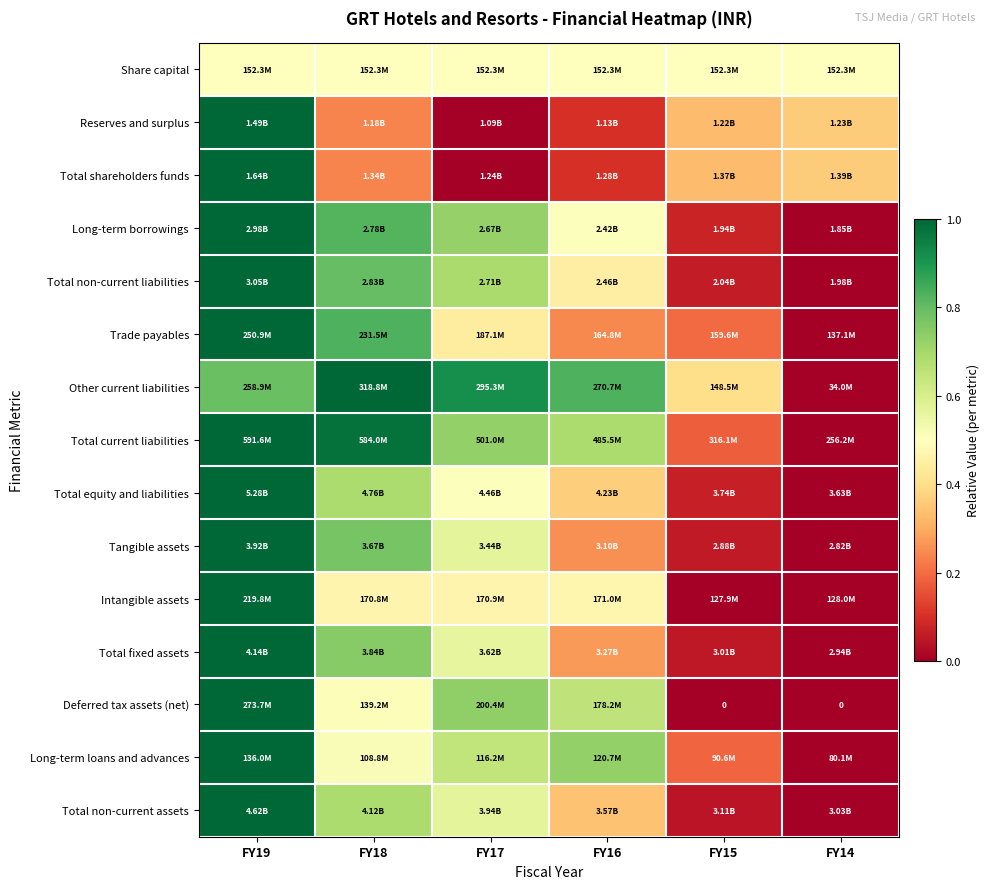

True or false: Total fixed assets has a value of 0.1 at FY15.

True